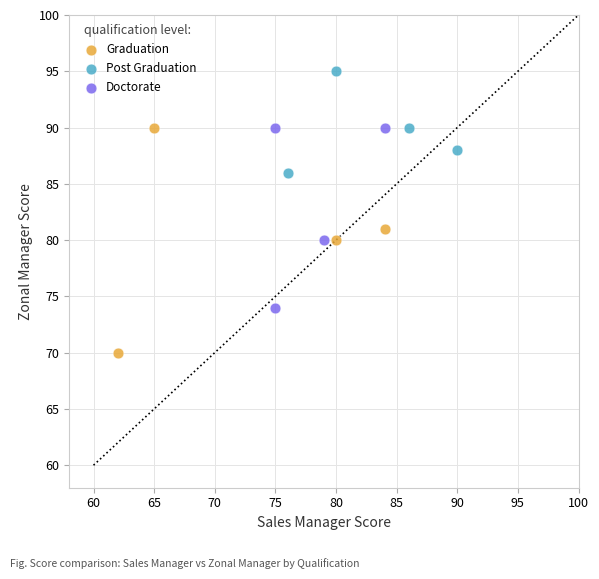

Which series has the widest spread of Y values?

Graduation